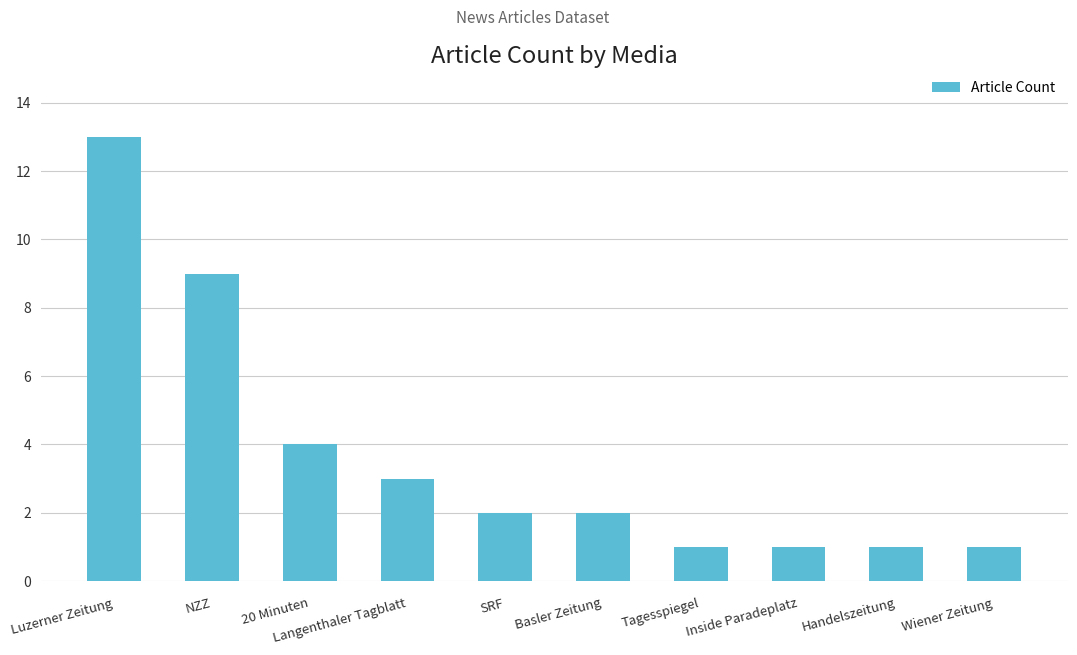

What is the sum of the values at Luzerner Zeitung and Langenthaler Tagblatt?

16